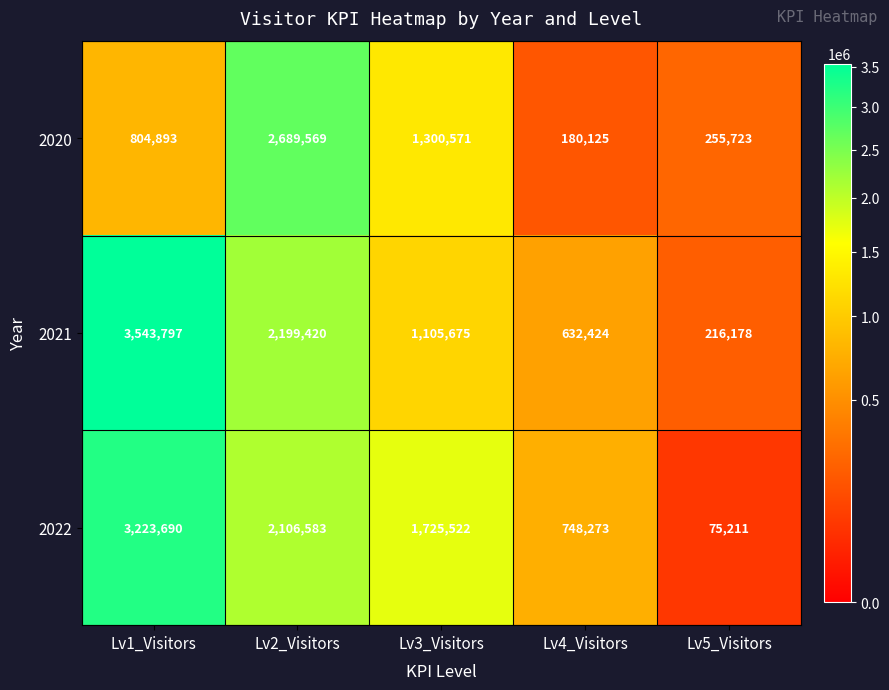

What is the sum of the 2022 values at Lv4_Visitors and Lv1_Visitors?

3971963